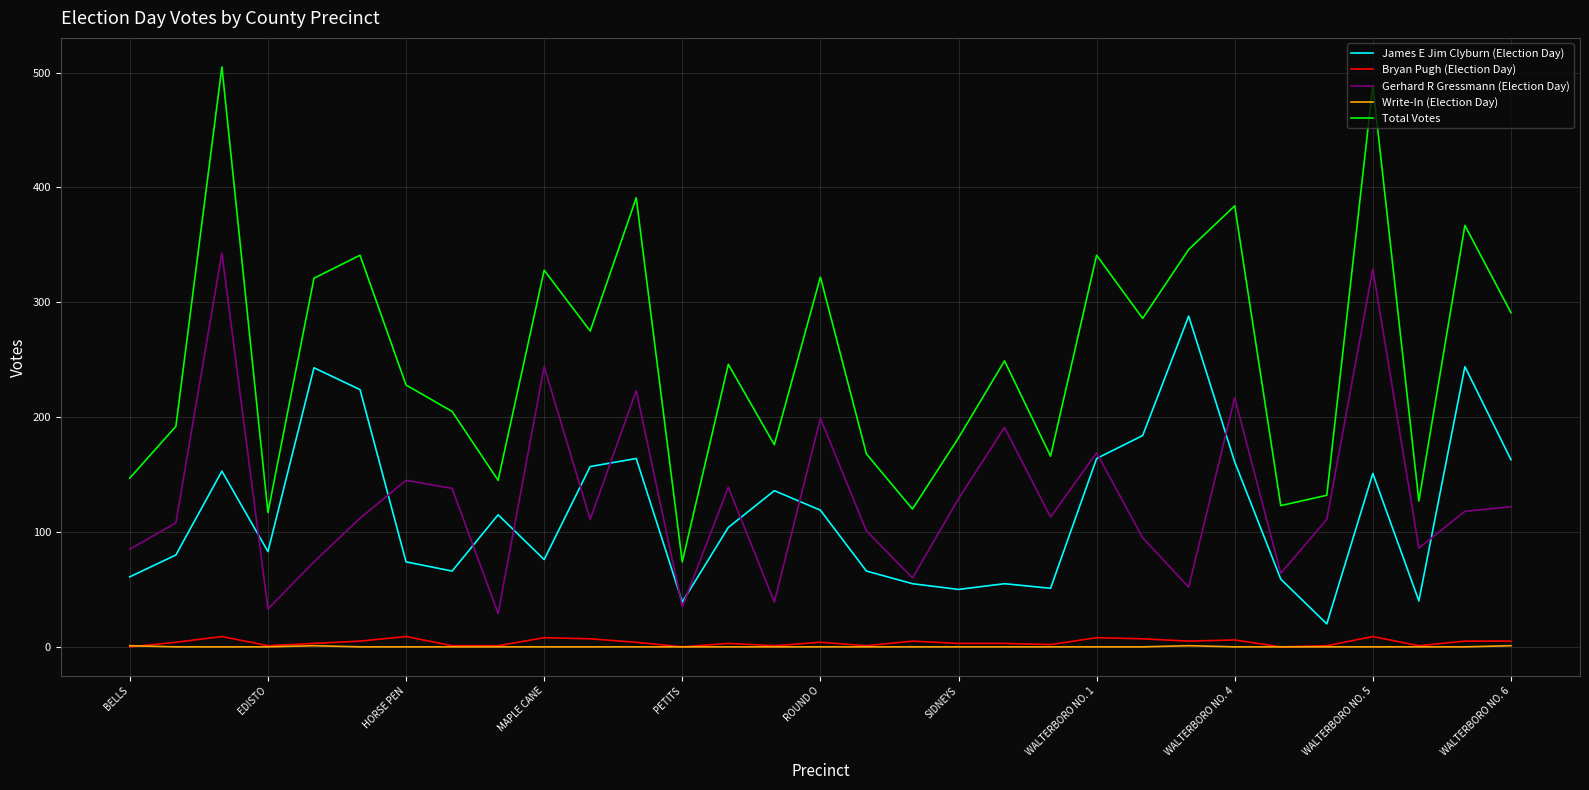

Which series has the widest spread of values?

Total Votes